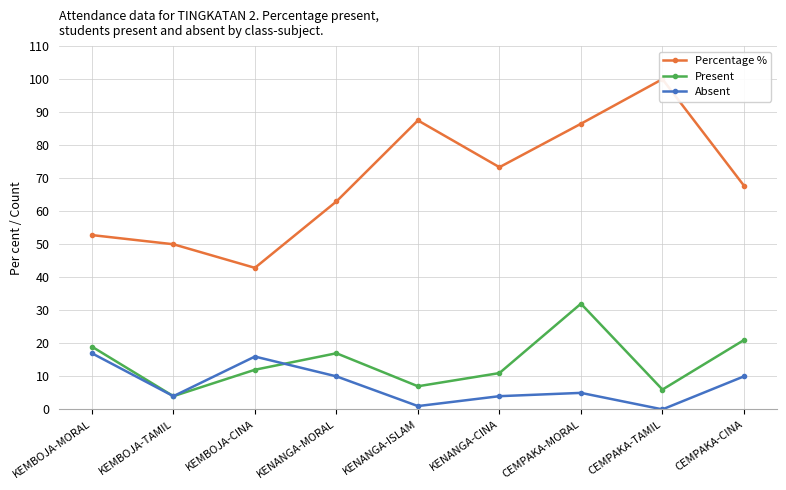

How many data points in Percentage % are less than 67?

4